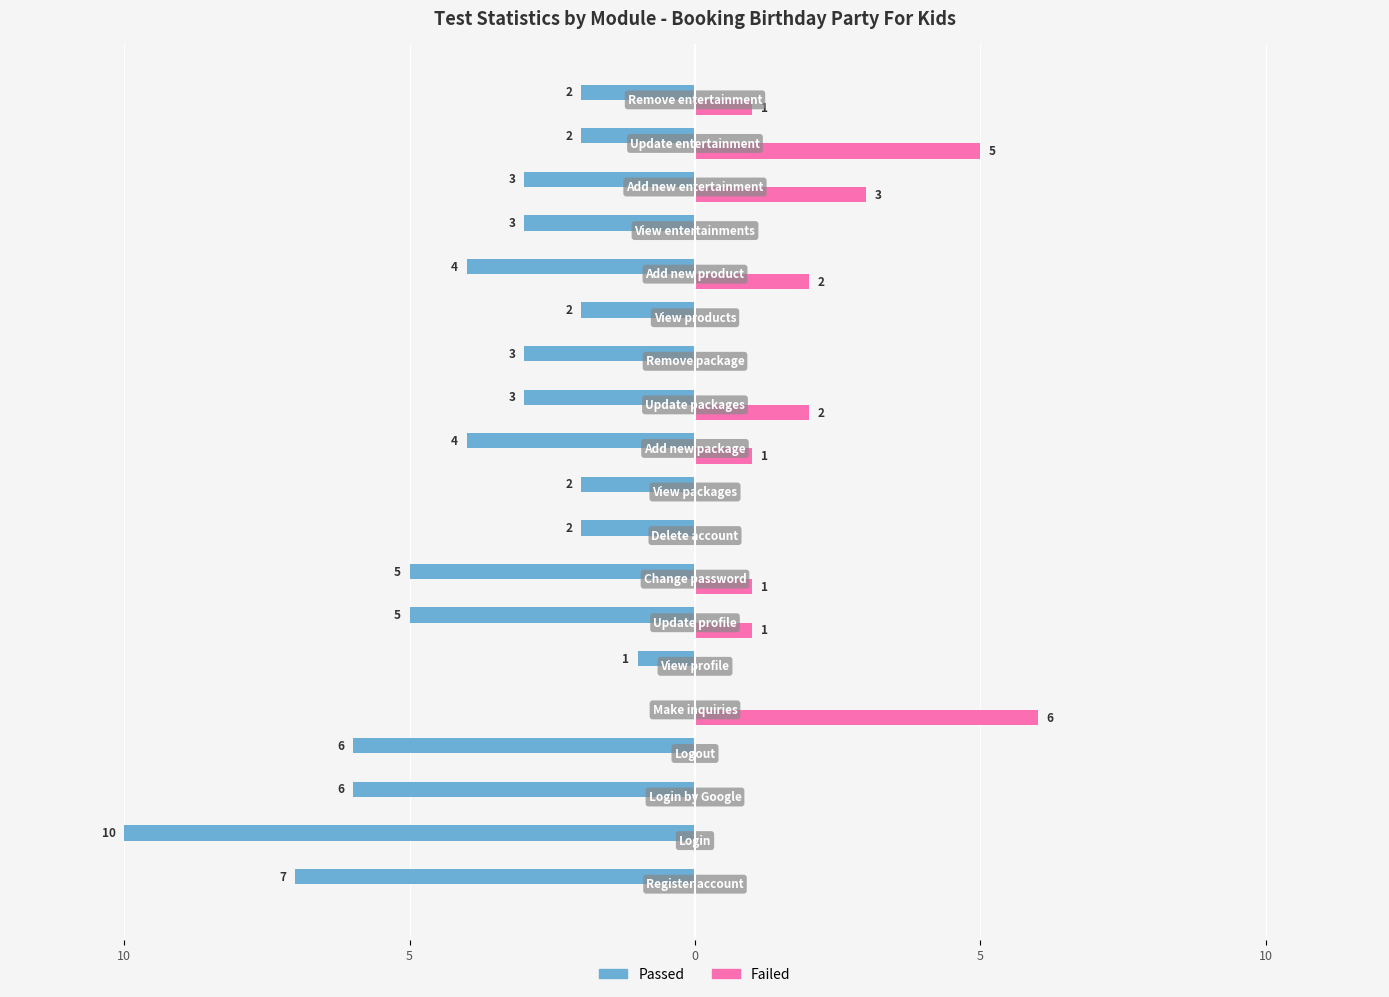

What are all the series names shown in the legend?

Passed, Failed